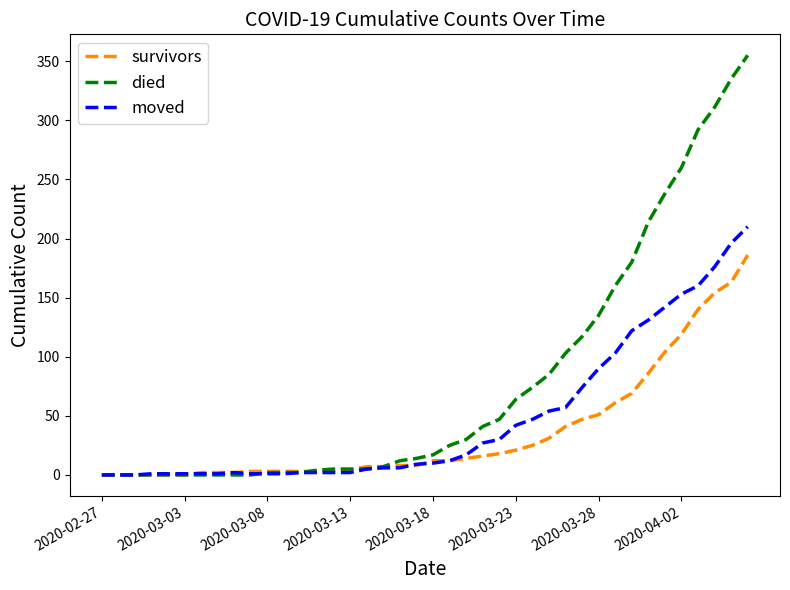

Which series has the widest spread of values?

died